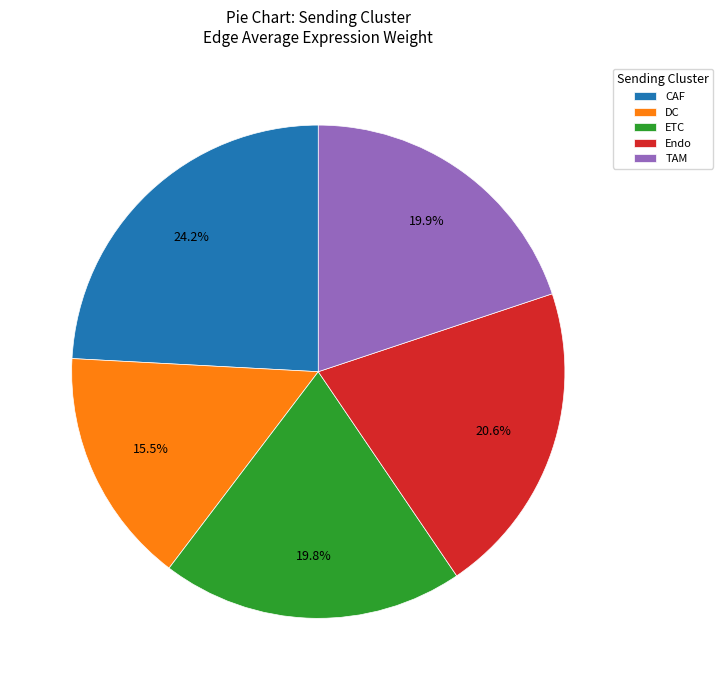

Between Endo and CAF, which is larger?

CAF